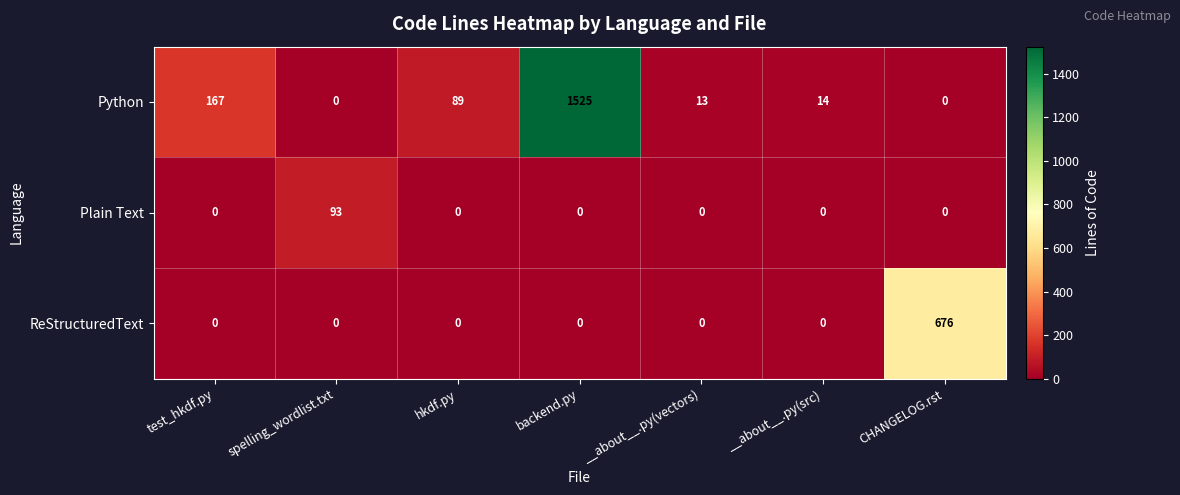

Is it true that Python equals 19 at __about__.py(src)?

False